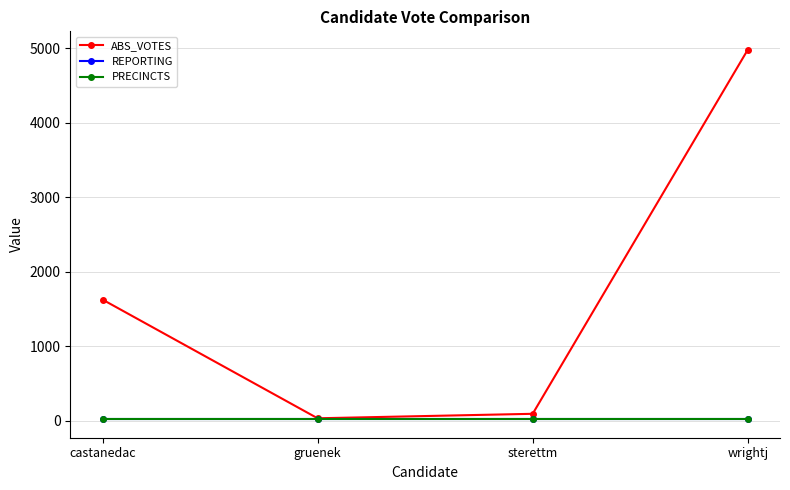

True or false: PRECINCTS and ABS_VOTES intersect in this chart.

False